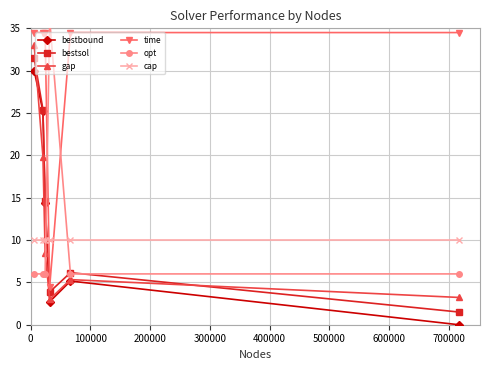

Between which two adjacent categories do gap and bestsol first intersect?

0 and 100000